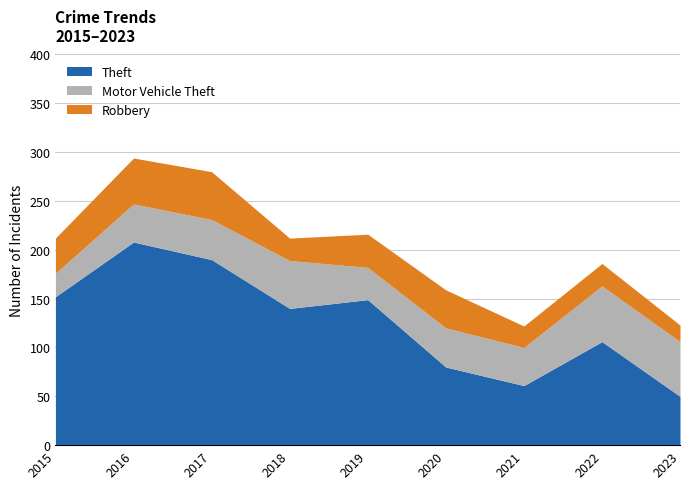

What is the value of the Robbery point at the 7th from the left?

22